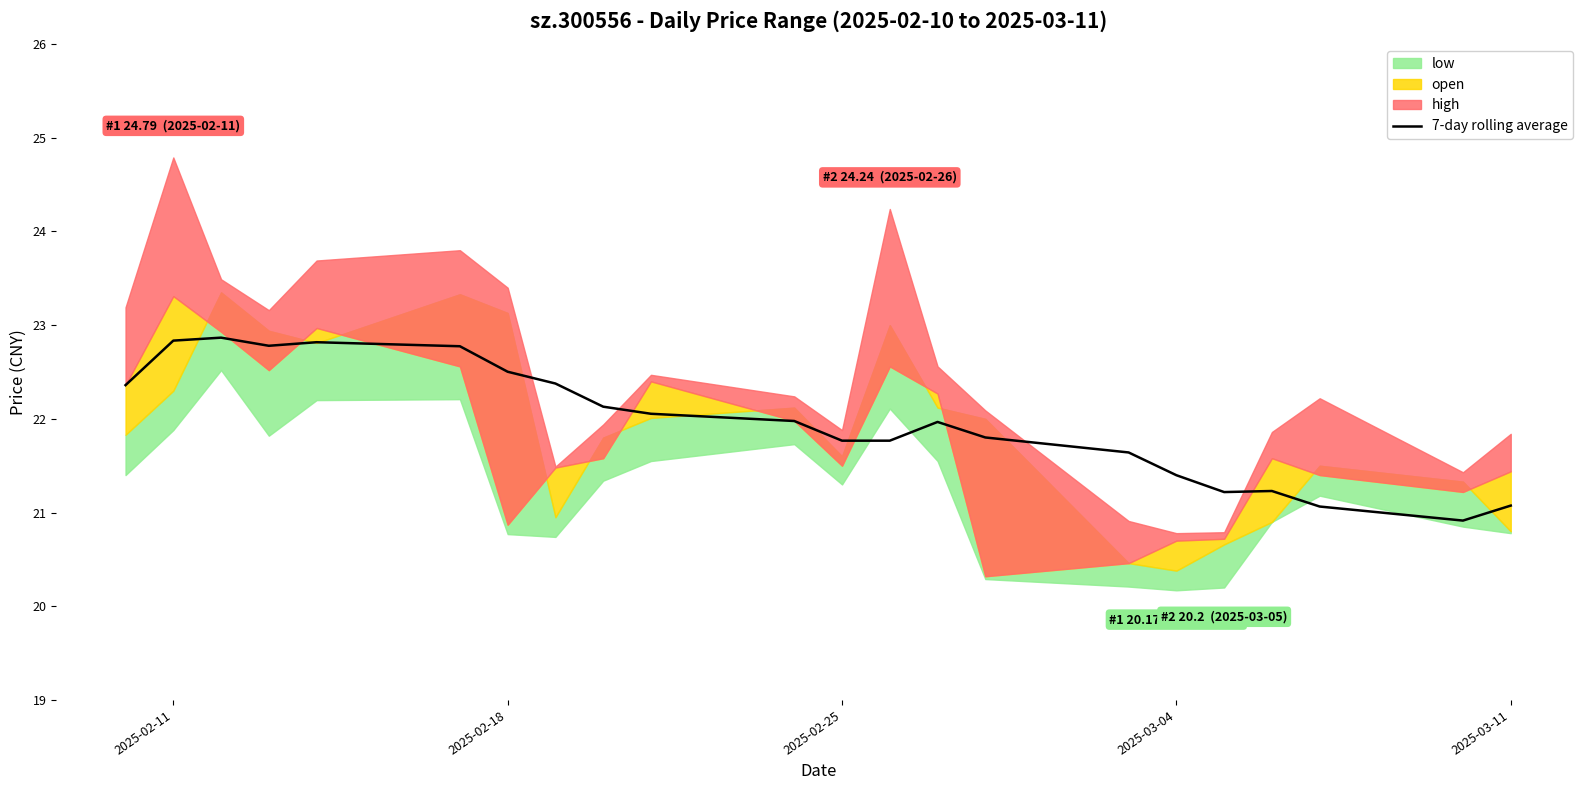

What is the lowest value of the 7-day rolling average series?

20.9